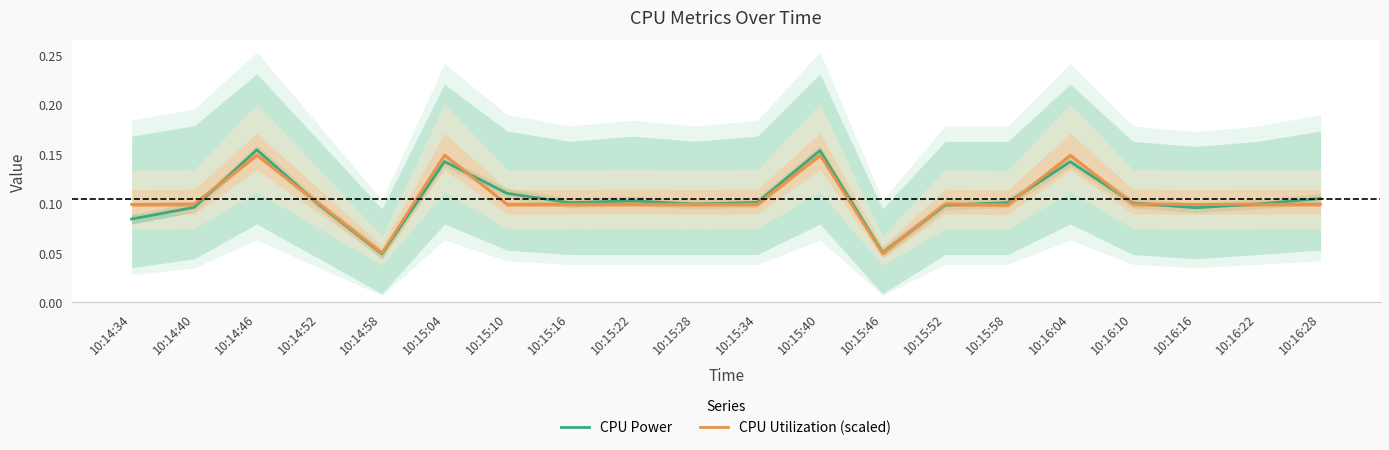

What is the total value across all series at 10:15:58?

0.2